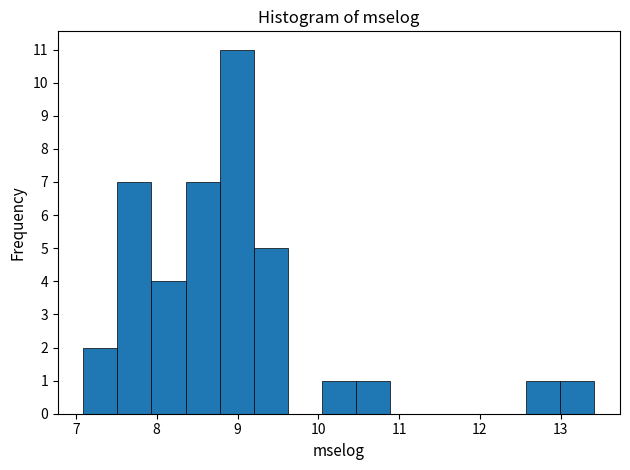

Over which range of the x-axis is the bar tallest?

8.8 to 9.2